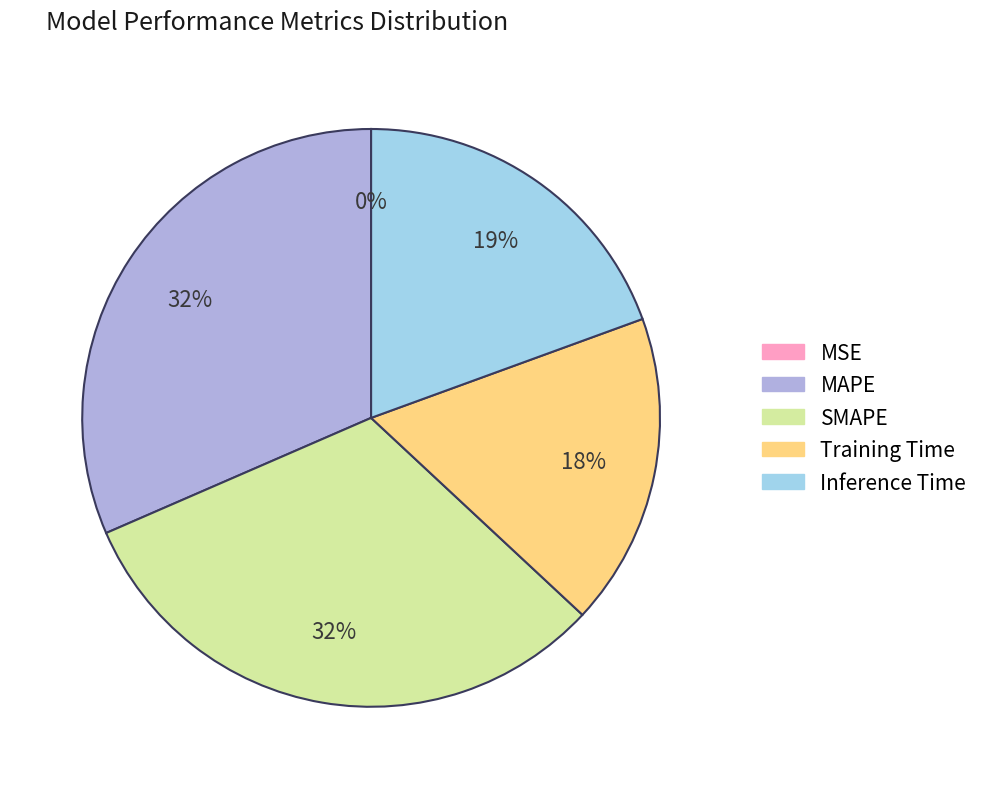

True or false: SMAPE accounts for 39% of the total.

False